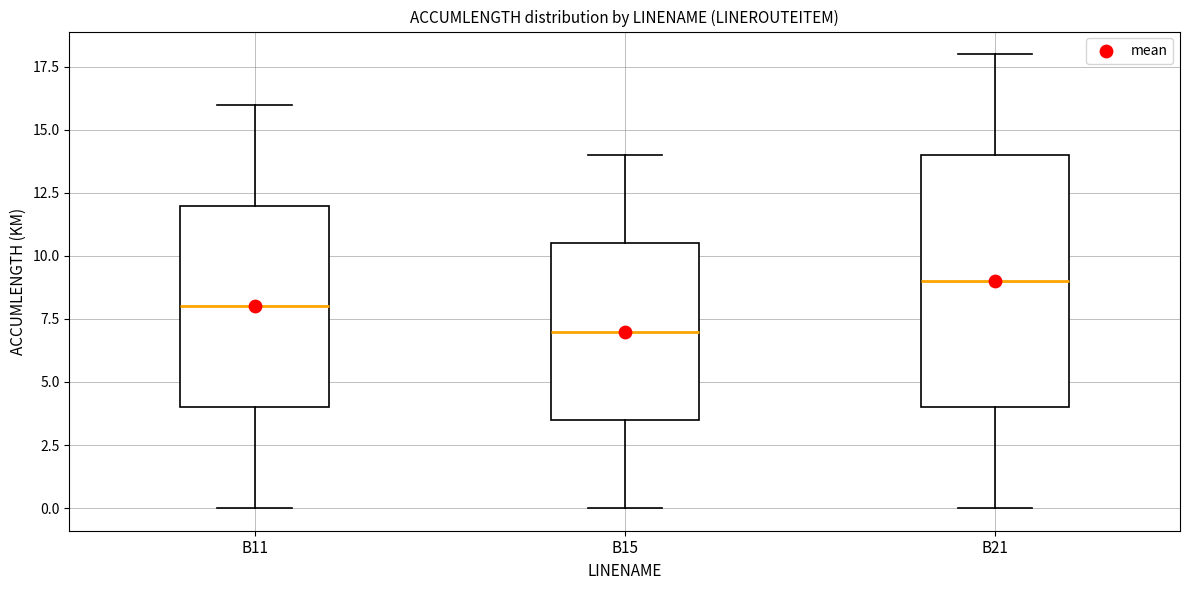

Where does the lower whisker of the box for B21 end on the y-axis? The values are not printed on the chart, so give them approximately, as read against the axis.

0.0